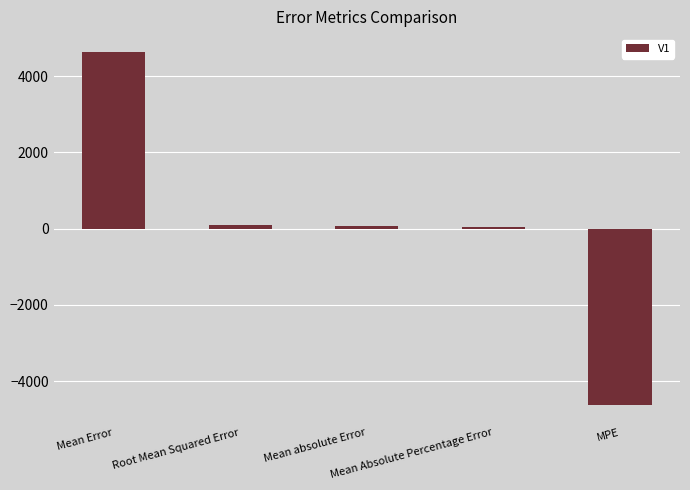

What is the approximate value at MPE?

-4617.9